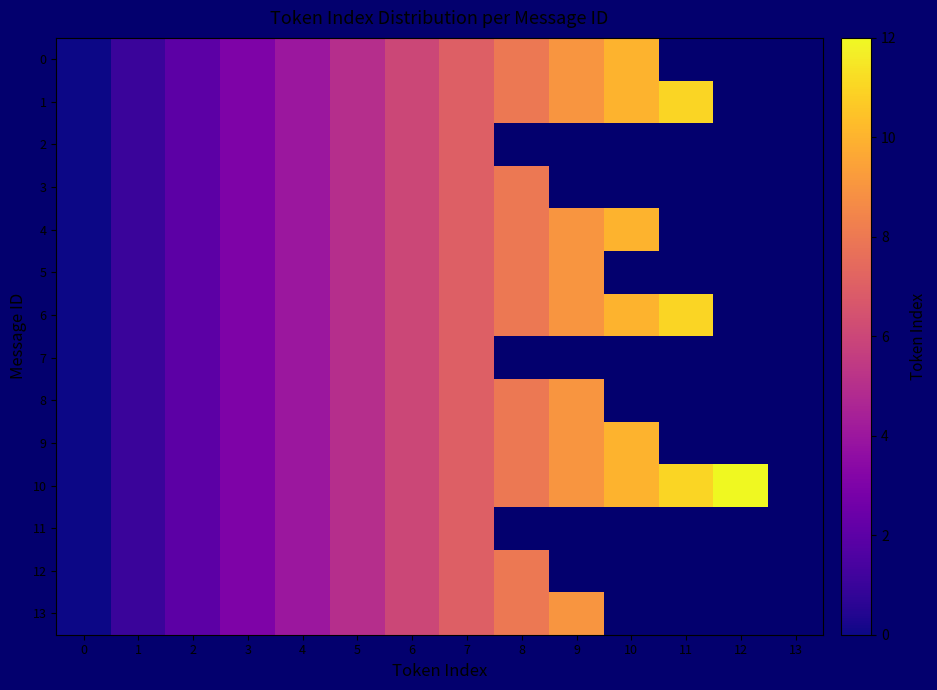

What is the maximum value shown in the chart?

12.0